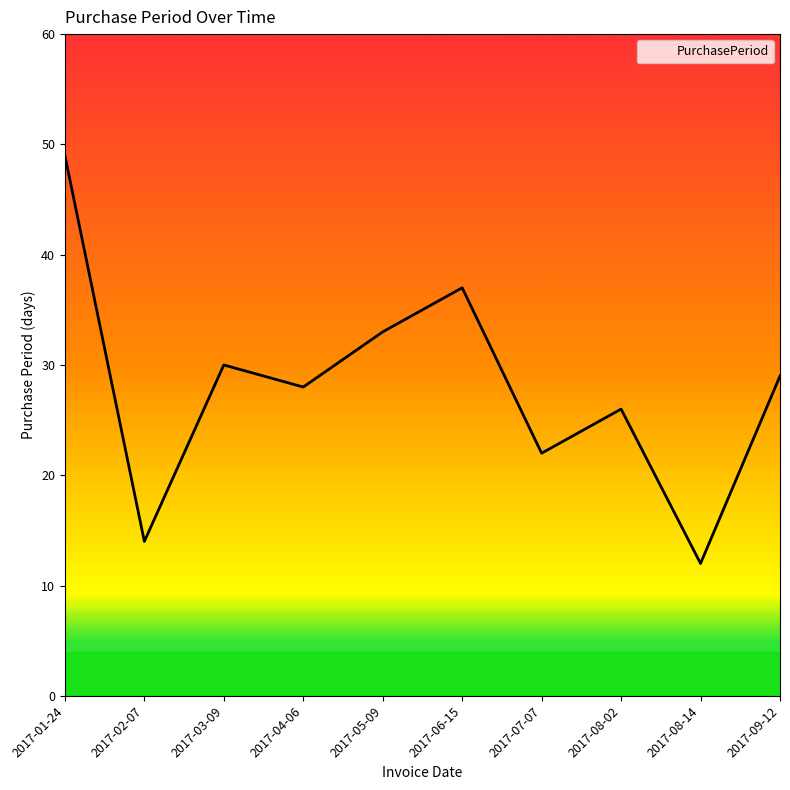

Rank the categories by value from lowest to highest.

2017-08-14, 2017-02-07, 2017-07-07, 2017-08-02, 2017-04-06, 2017-09-12, 2017-03-09, 2017-05-09, 2017-06-15, 2017-01-24